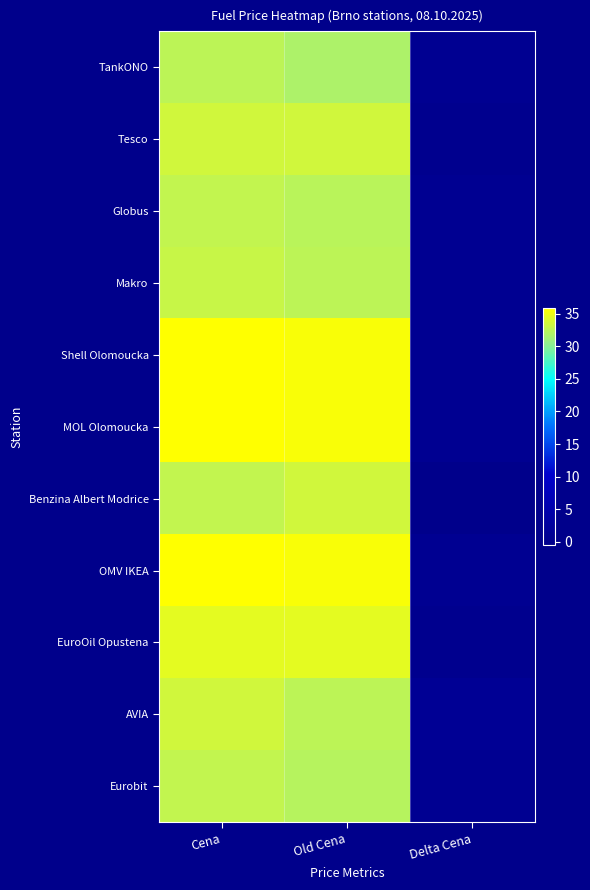

Which label corresponds to the smallest value in the chart?

Delta Cena